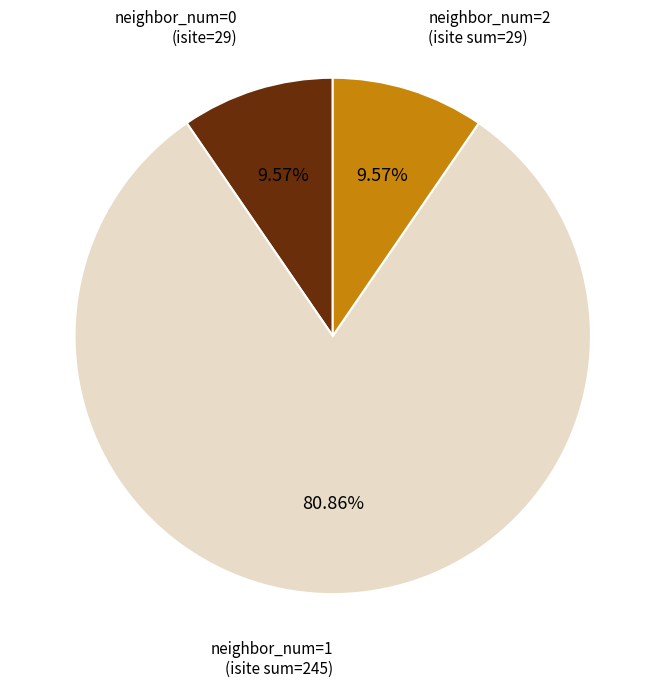

Does any single category account for the majority?

Yes